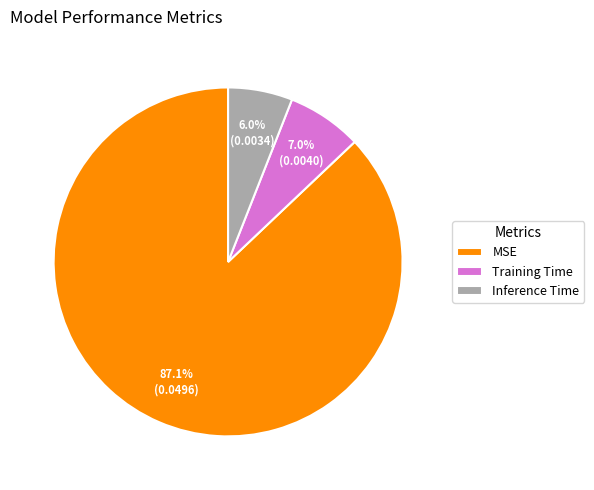

Between MSE and Inference Time, which is larger?

MSE